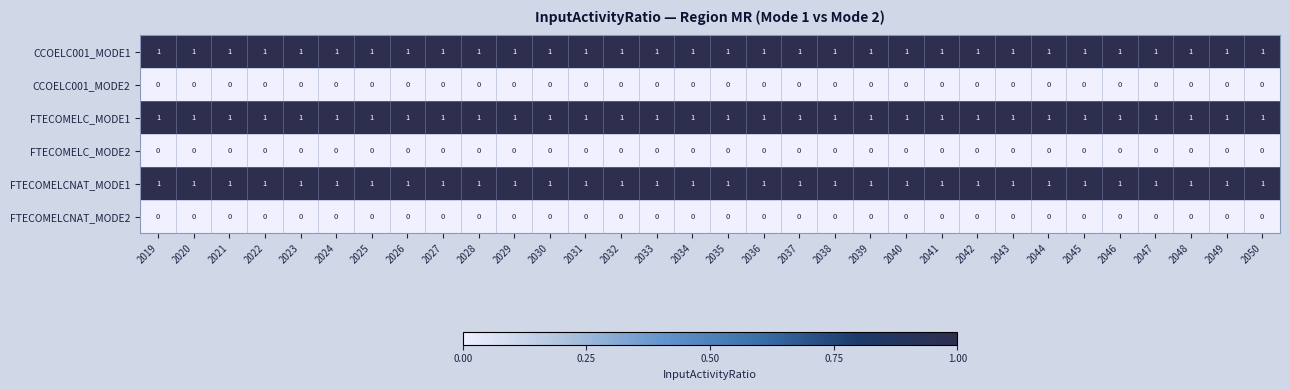

What is the total value across all series at 2039?

3